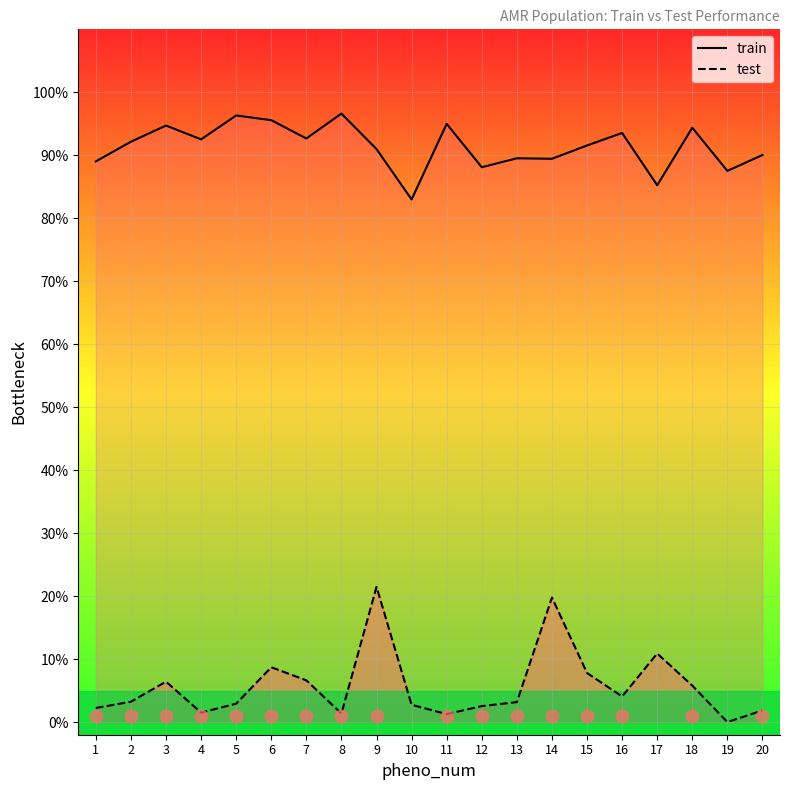

What are all the series names shown in the legend?

train, test